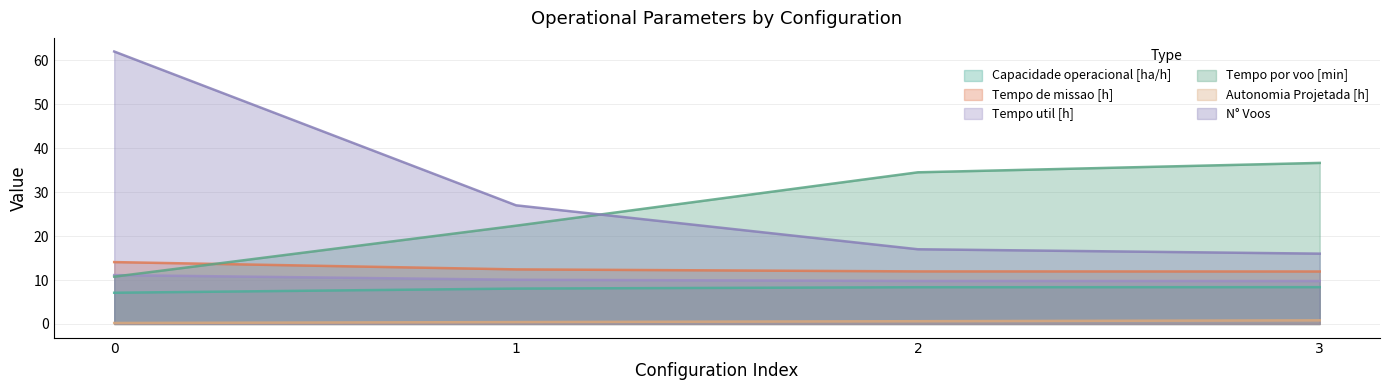

What is the difference between the highest and lowest values at 3?

35.8